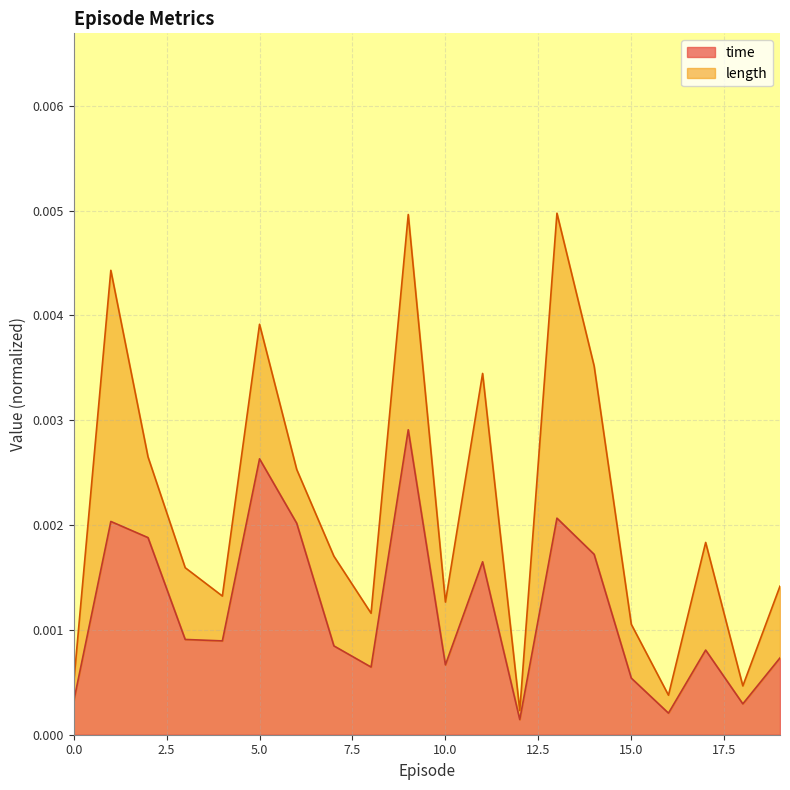

Rank the categories by value from lowest to highest.

12, 16, 18, 0, 15, 8, 10, 19, 17, 7, 4, 3, 11, 14, 2, 6, 1, 13, 5, 9